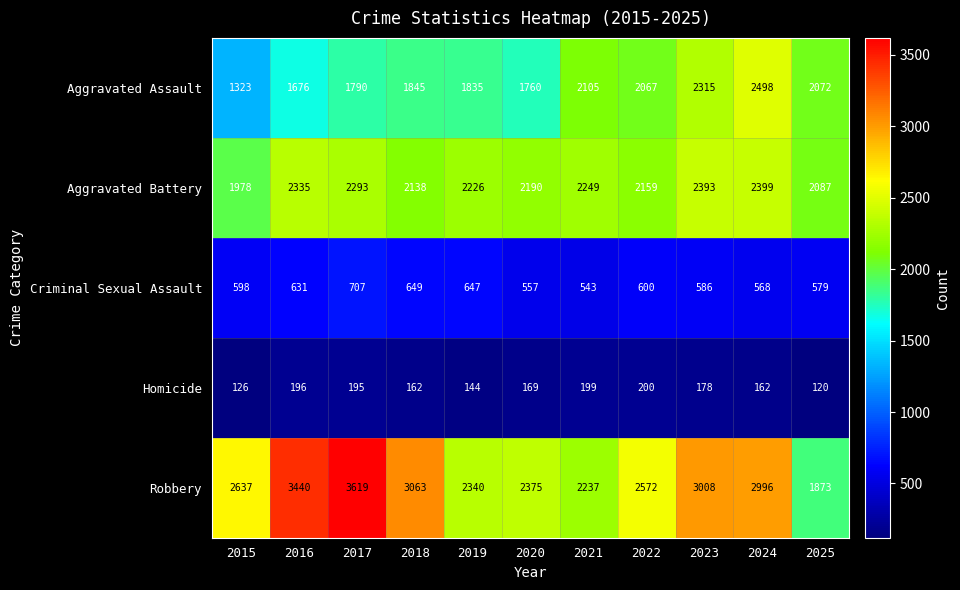

At which label is Aggravated Assault closest to 1910?

2018